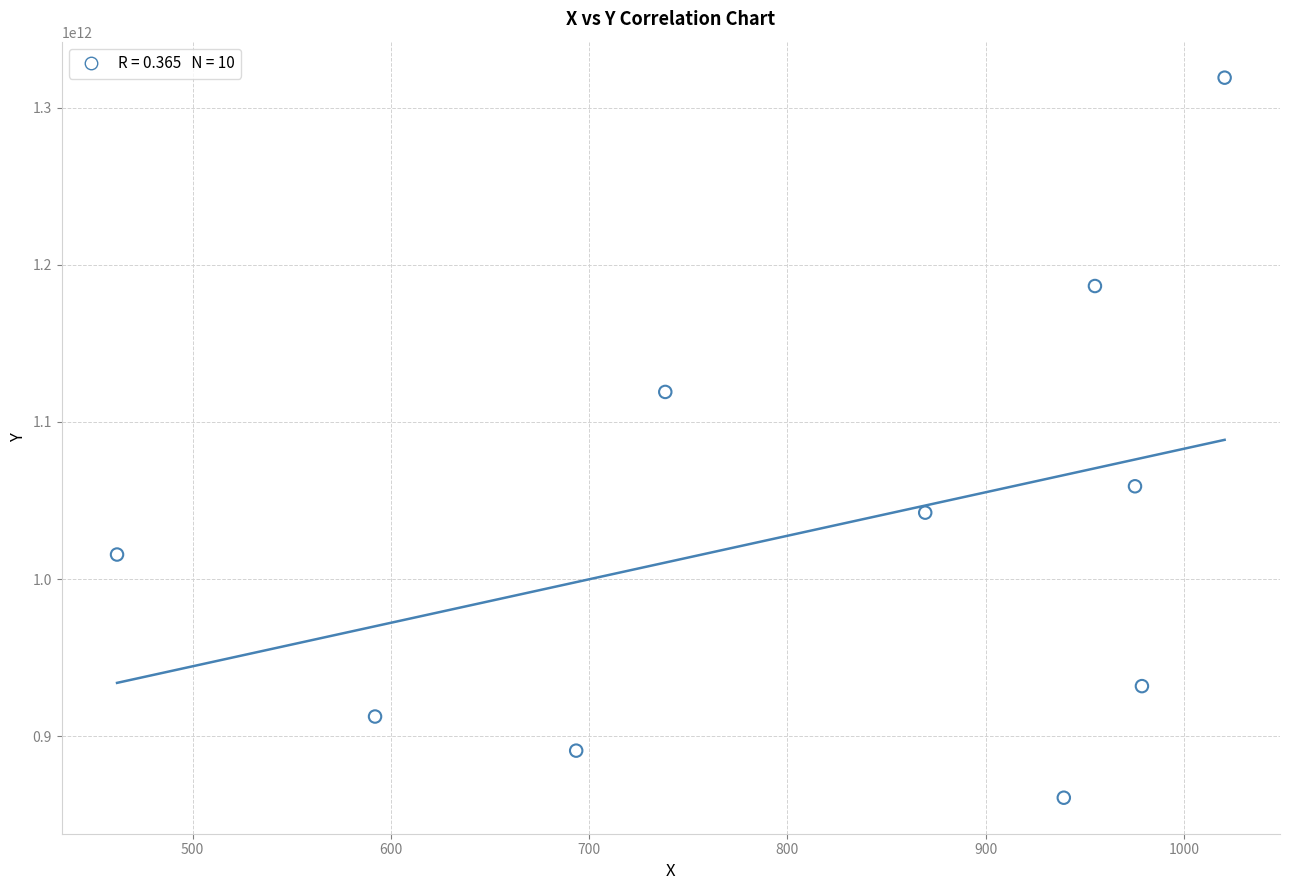

What is the range of X values (max minus min)?

558.6